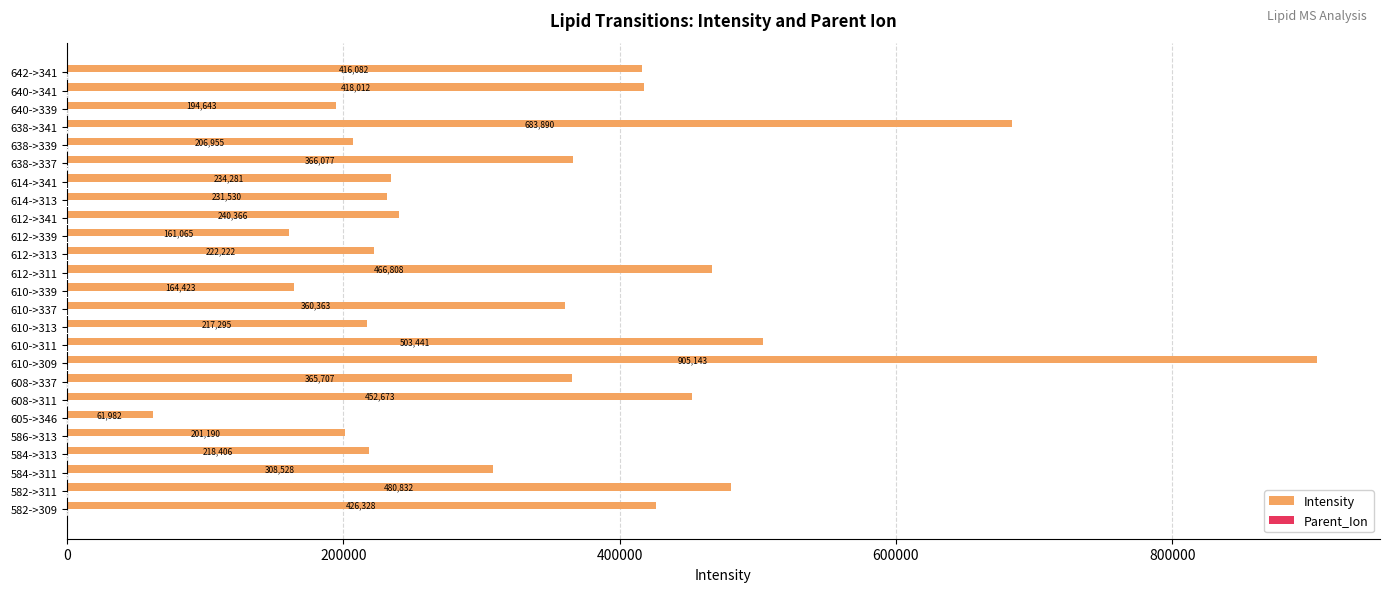

What is the sum of the Intensity values at 582->309 and 612->311?

893136.0